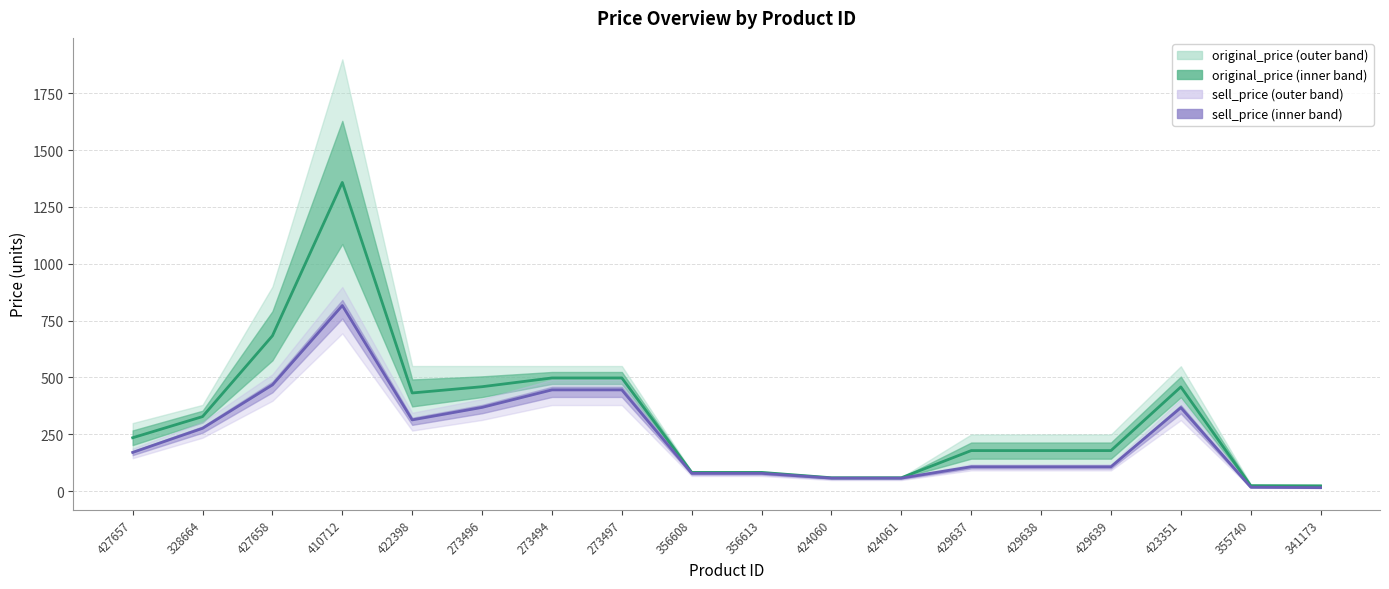

What is the sum of the original_price (mid line) values at 273496 and 429638?

637.0